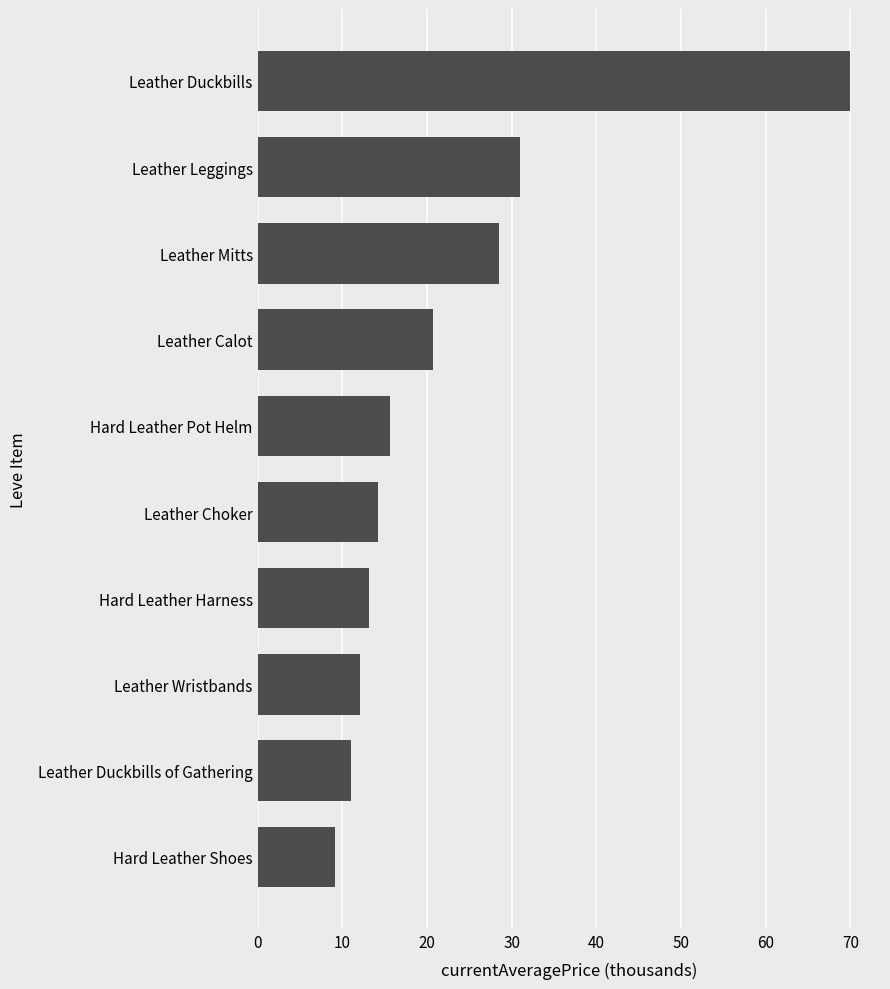

What is the change in value from Hard Leather Harness to Hard Leather Pot Helm?

+2.4